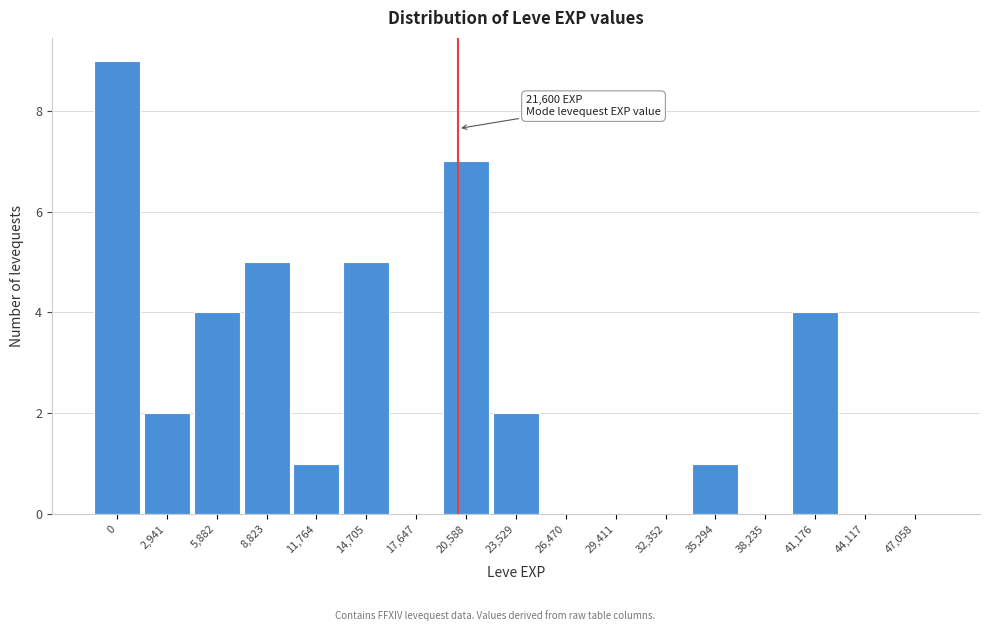

Reading left to right, list all the values displayed in this chart.

0=9	2,941=2	5,882=4	8,823=5	11,764=1	14,705=5	17,647=0	20,588=7	23,529=2	26,470=0	29,411=0	32,352=0	35,294=1	38,235=0	41,176=4	44,117=0	47,058=0